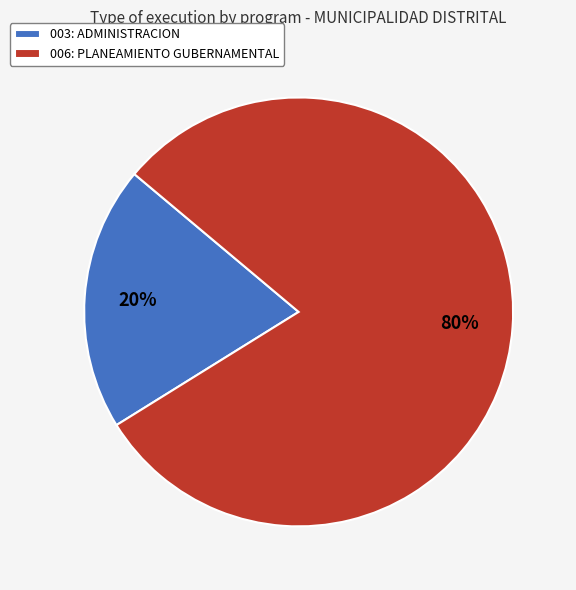

True or false: 003: ADMINISTRACION accounts for 26% of the total.

False